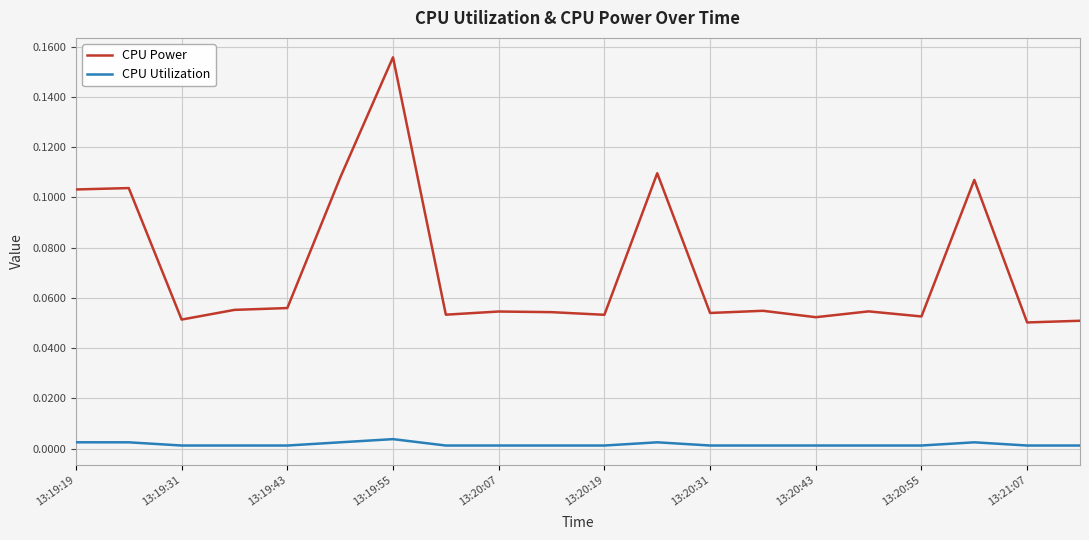

True or false: CPU Power and CPU Utilization cross at least once.

False